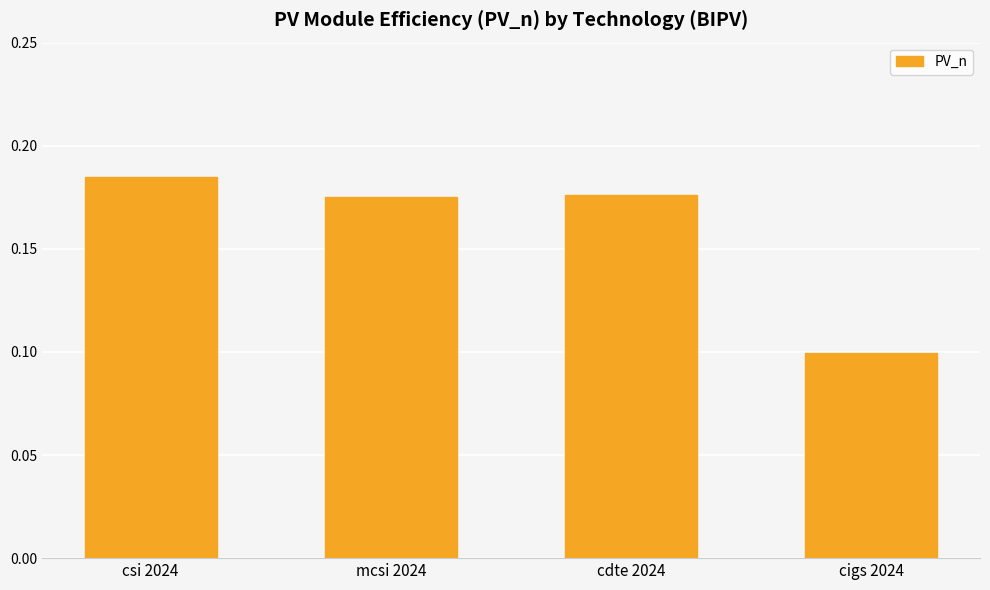

At which category does the chart reach its peak across all series?

csi 2024